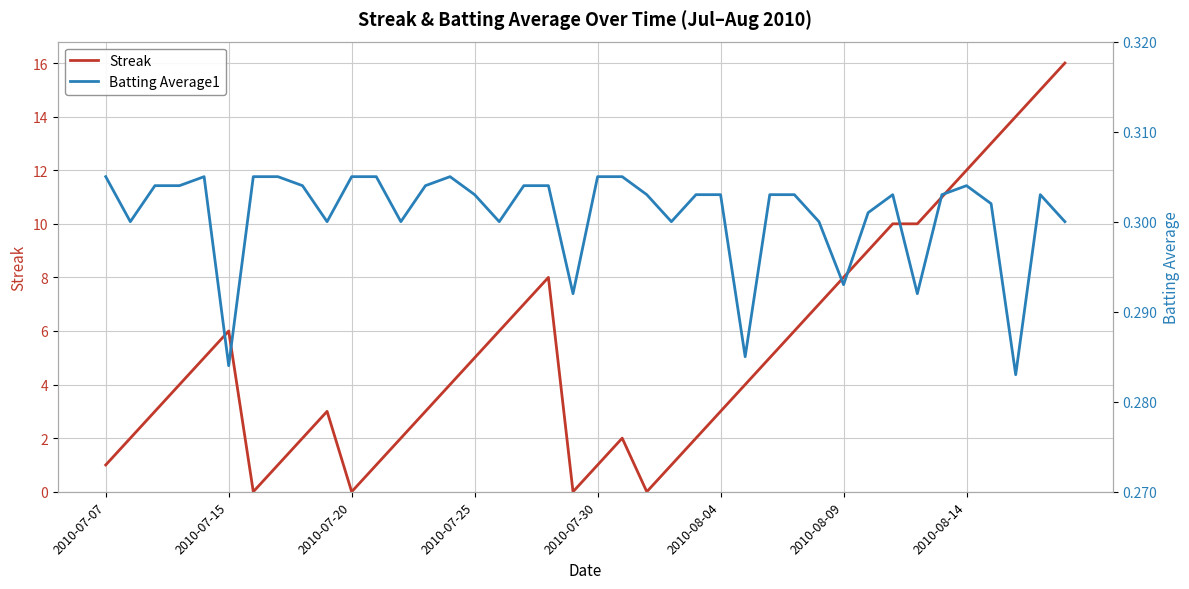

At how many categories does at least one series exceed 15?

1